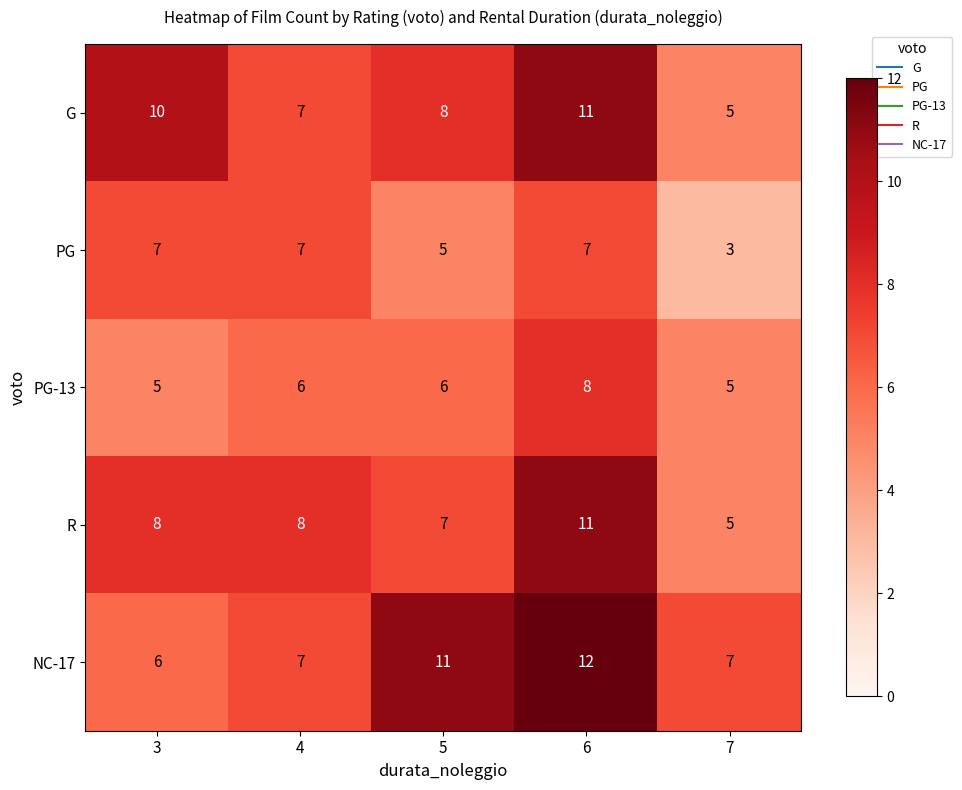

Which series changed the most between 5 and 6?

R